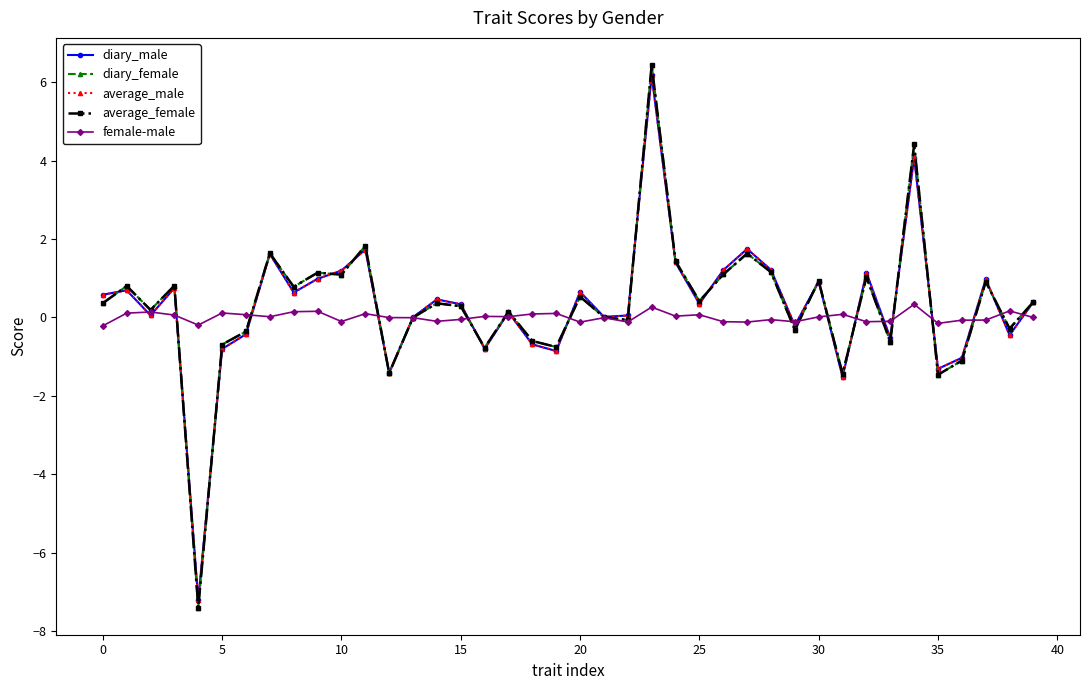

What is the highest value of the average_male series?

6.2